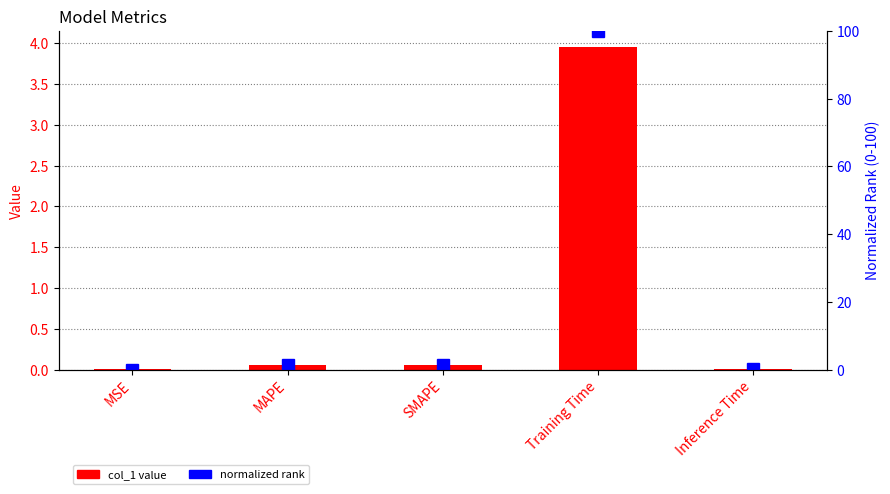

Reading right to left, extract all data points from this chart.

col_1: 0.0	4.0	0.1	0.1	0.0
normalized rank: 0.3	100.0	1.4	1.3	0.0